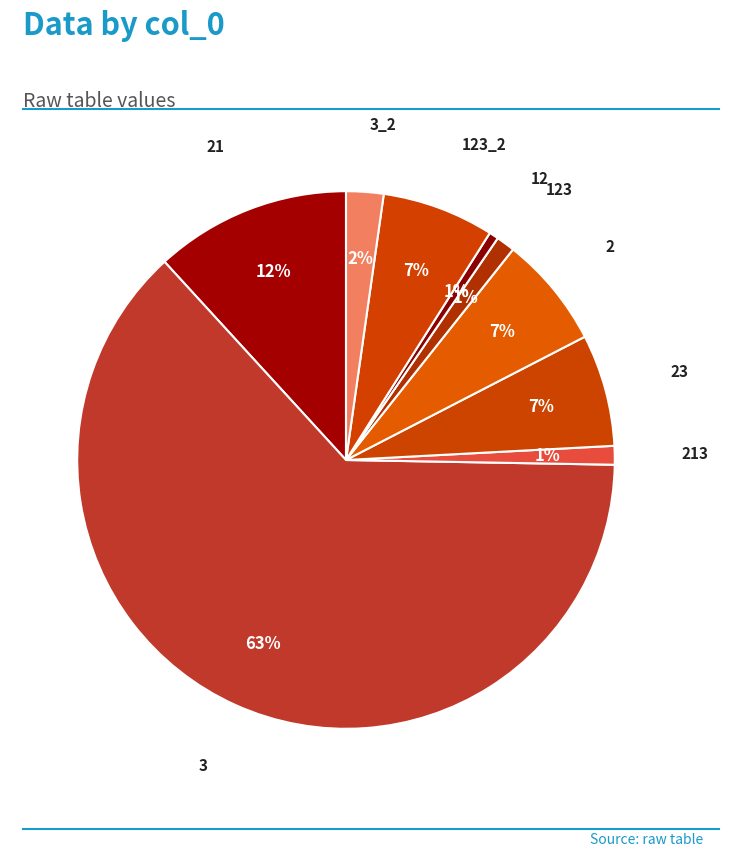

Which slice represents more than half of the pie?

3